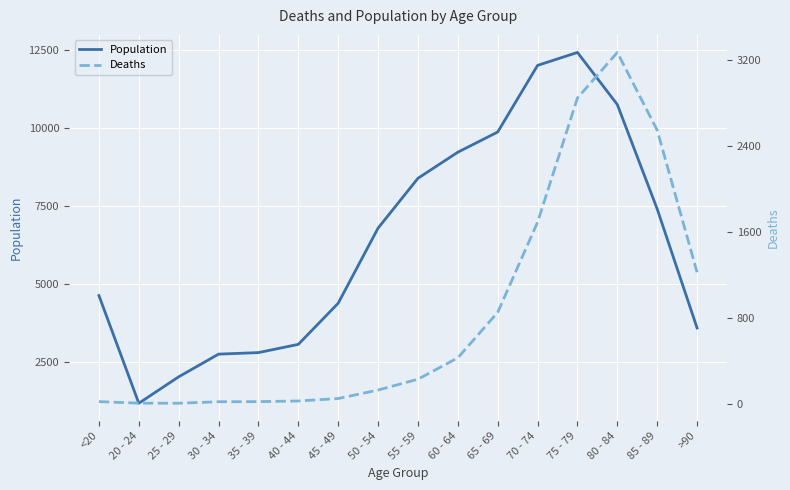

List the labels in order of Population value, largest first.

75 - 79, 70 - 74, 80 - 84, 65 - 69, 60 - 64, 55 - 59, 85 - 89, 50 - 54, <20, 45 - 49, >90, 40 - 44, 35 - 39, 30 - 34, 25 - 29, 20 - 24